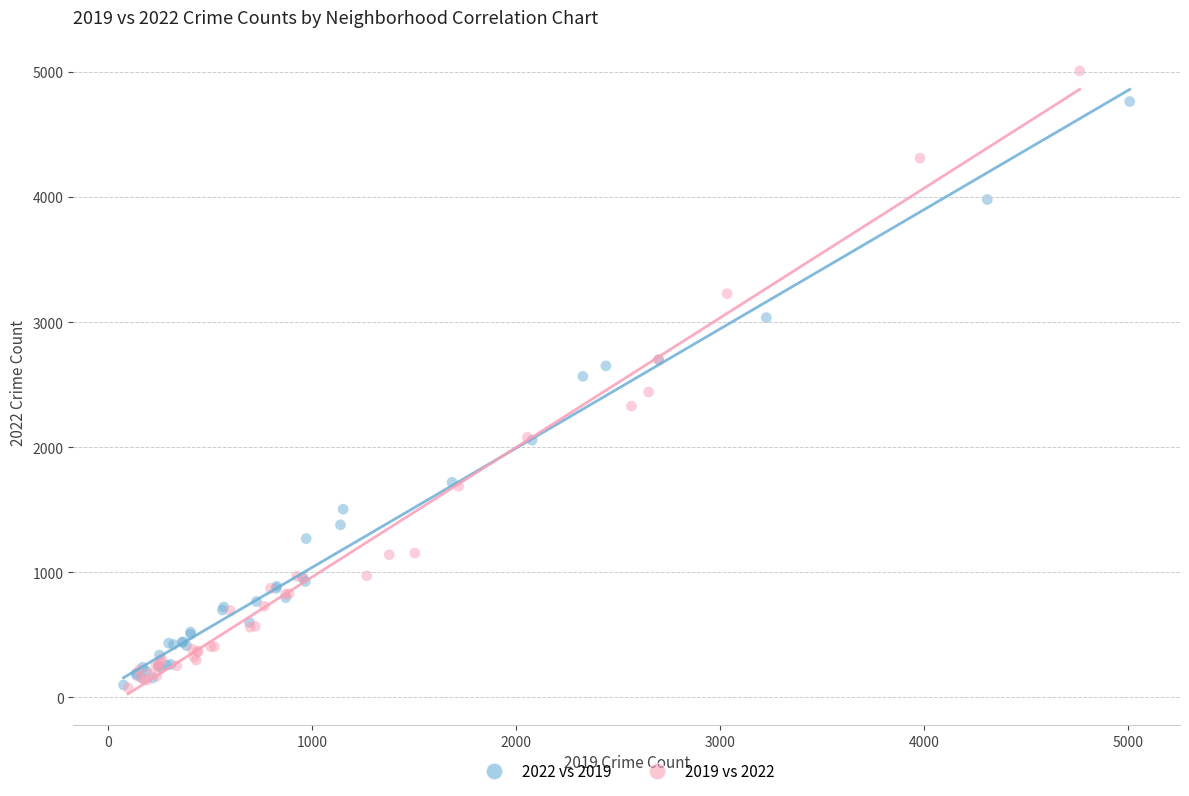

Which series reaches the maximum Y coordinate?

2019 vs 2022